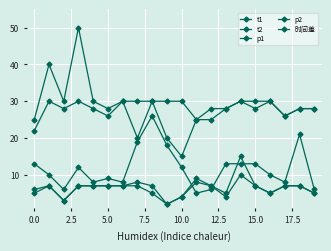

How many distinct data groups are displayed?

5